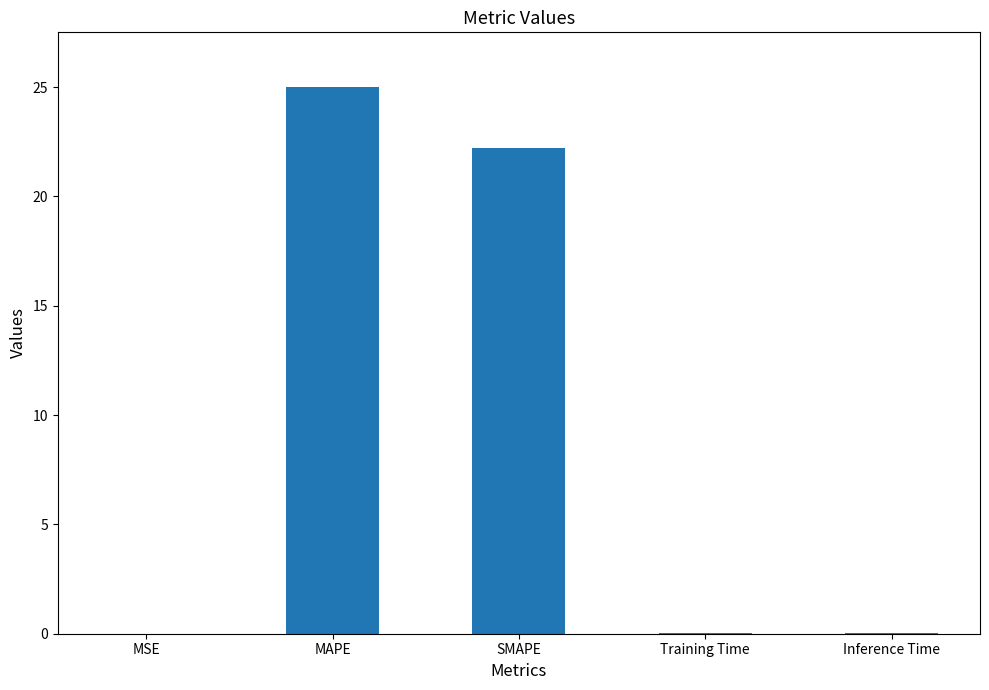

The value at Inference Time is 0.0. True or false?

True